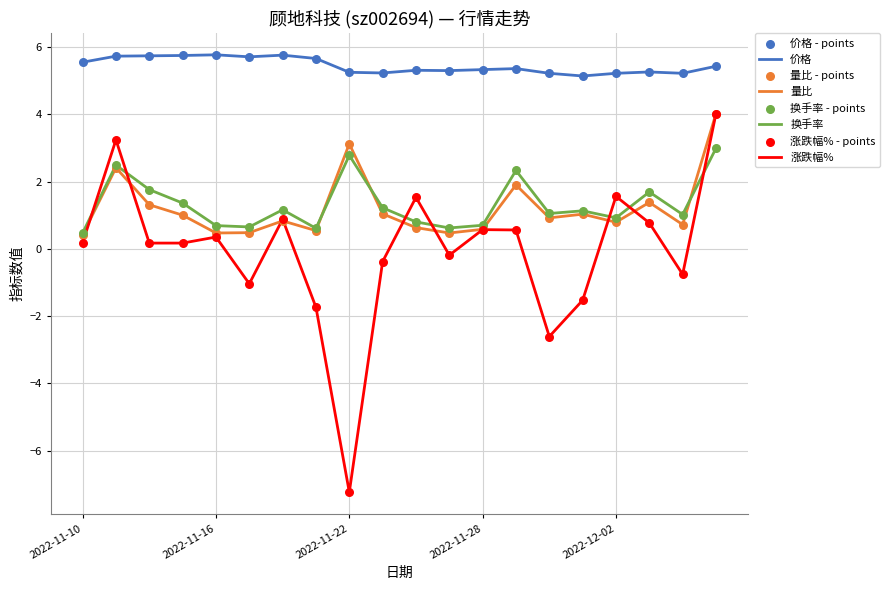

Which series has the largest total across all categories?

价格